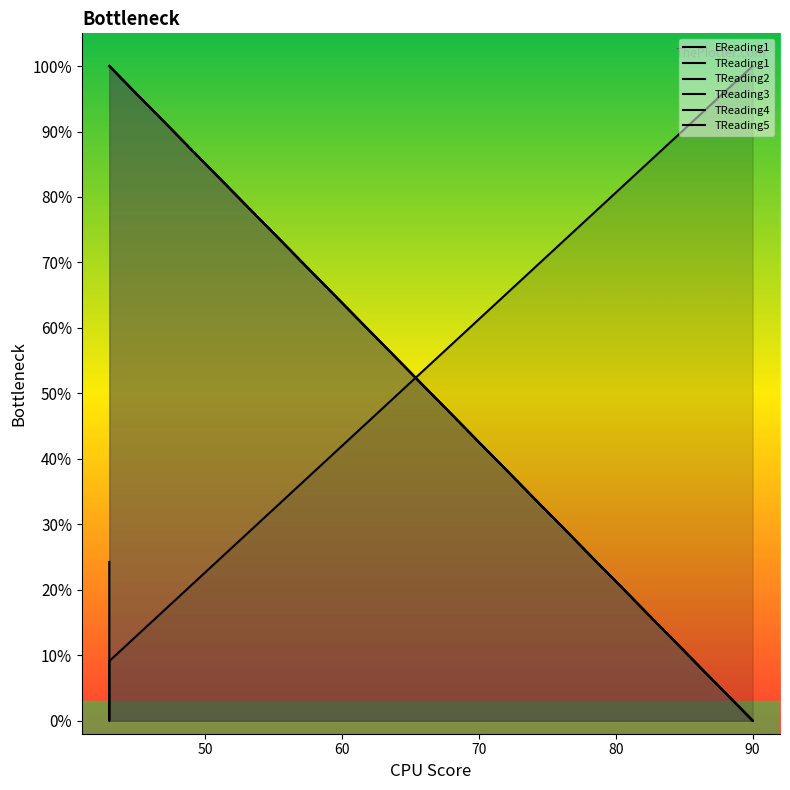

Rank the series by their maximum value, from lowest to highest.

EReading1, TReading2, TReading4, TReading3, TReading5, TReading1